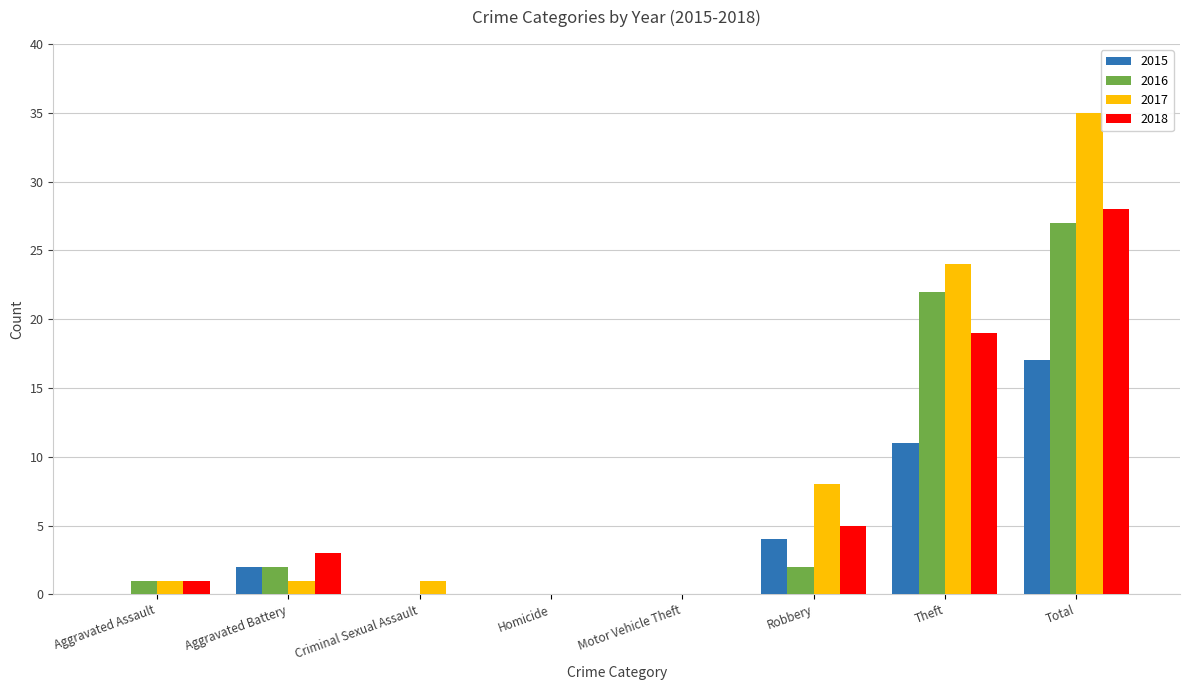

Is the value of 2017 at Aggravated Battery greater than the value of 2016 at Homicide?

Yes